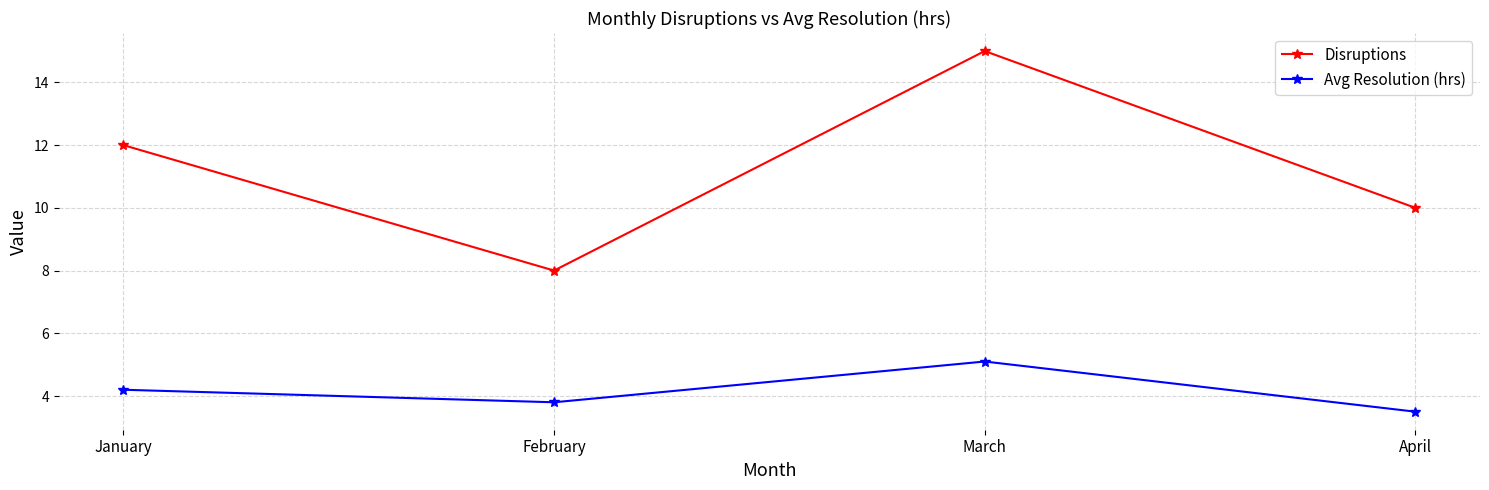

In Disruptions, how many points are lower than both neighbors (excluding endpoints)?

1